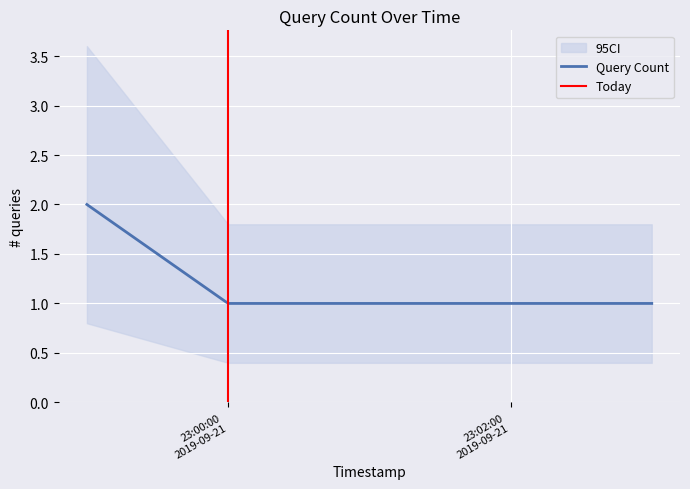

What is the ratio of the value at 2019-09-21 22:59:00 to the value at 2019-09-21 23:03:00?

2.0